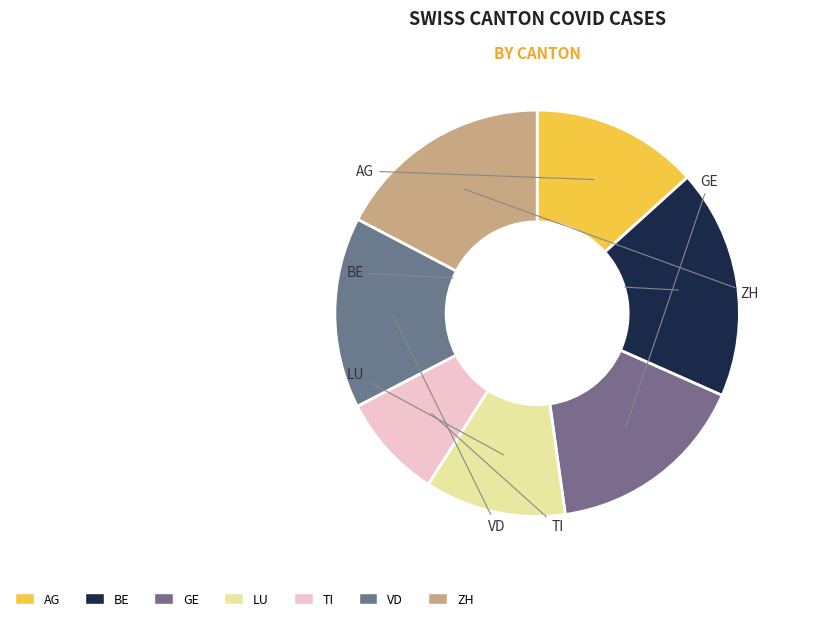

Count the number of slices in the pie.

7